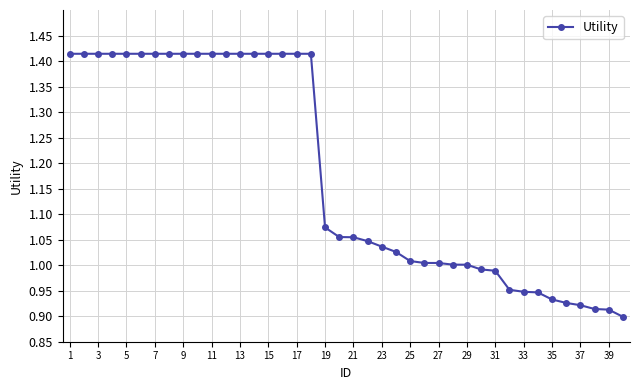

What is the average value?

1.2